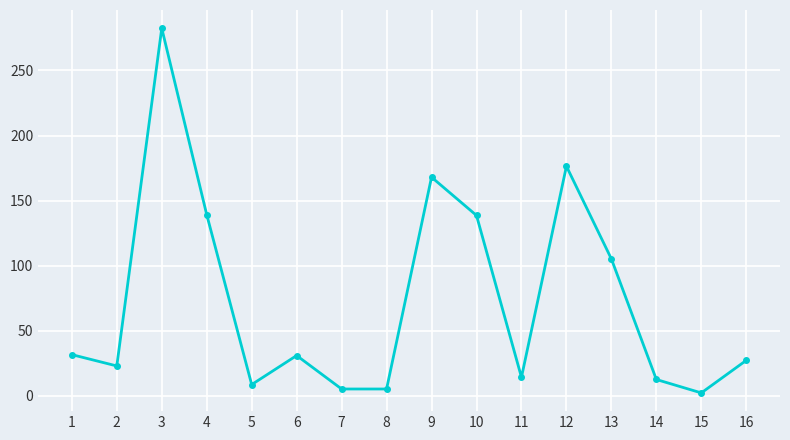

At which category does the data reach its first local peak?

3